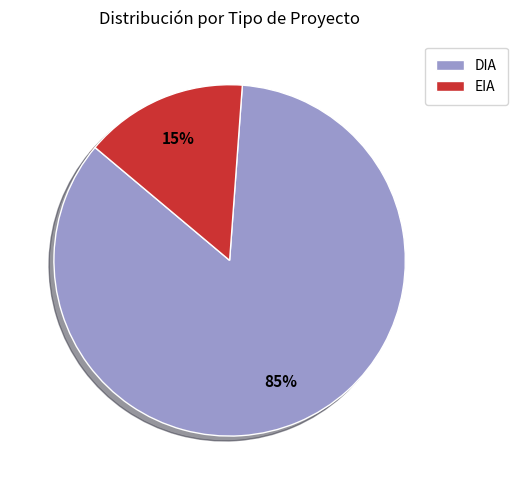

Does EIA represent more than half of the total?

No